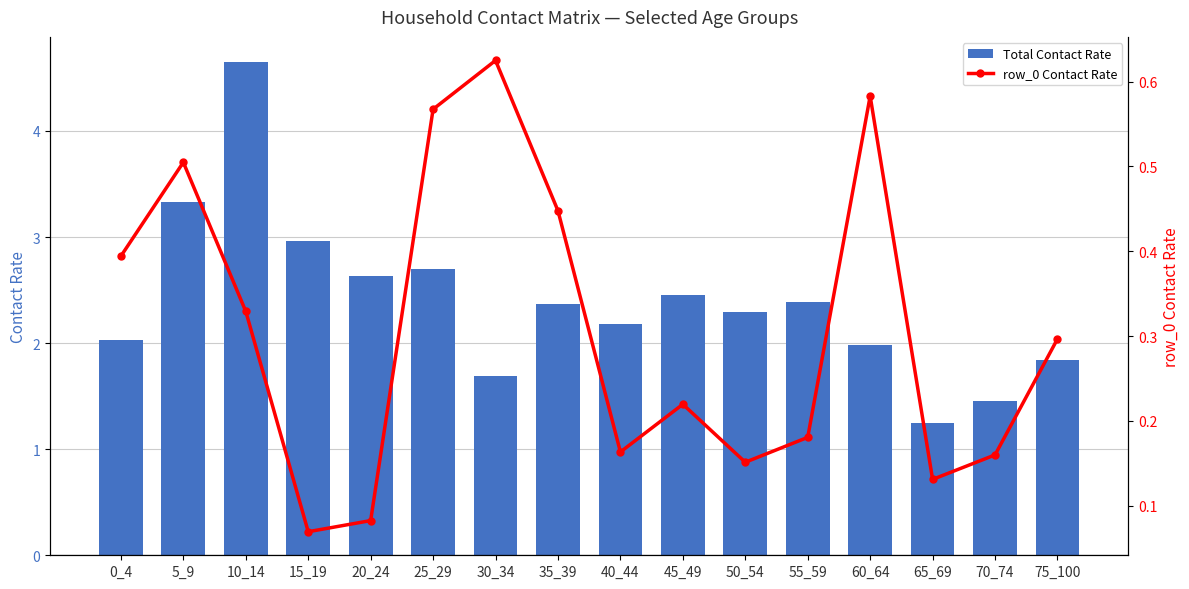

What is the difference between the maximum and minimum values in the Total Contact Rate series?

3.4